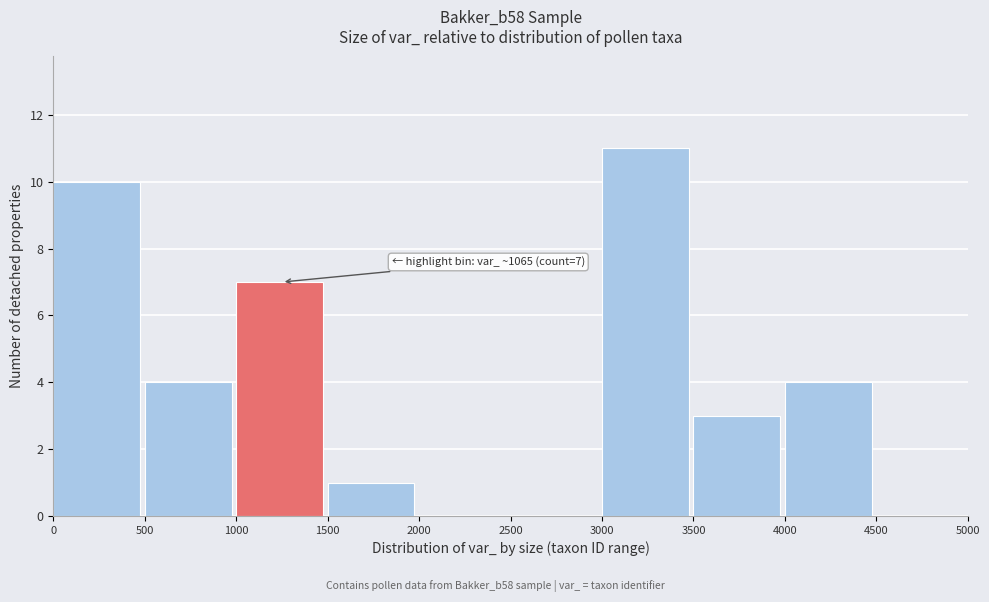

Which range on the x-axis has the tallest bar?

3000 to 3500